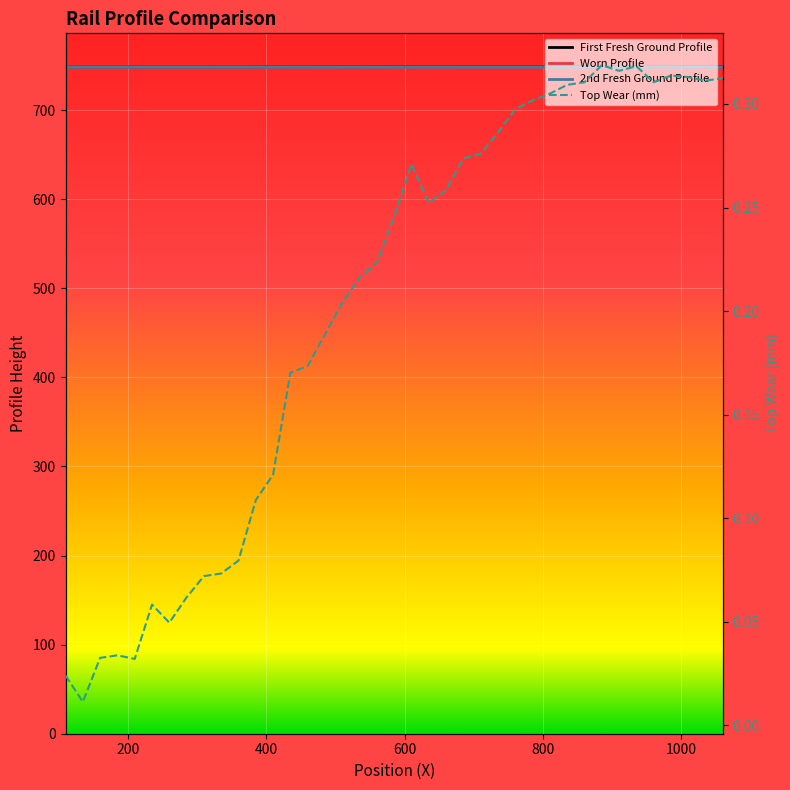

Read the First Fresh Ground Profile value at 200.

748.7